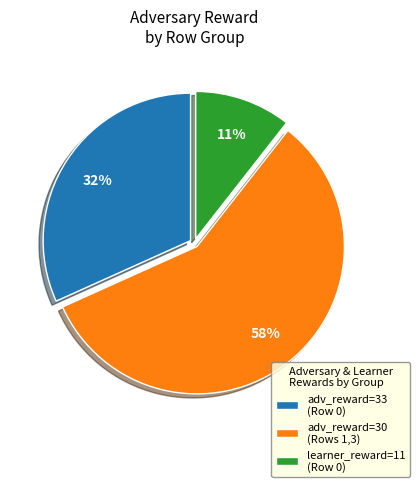

The adv_reward=30 (Rows 1,3) slice represents 70% of the pie. True or false?

False